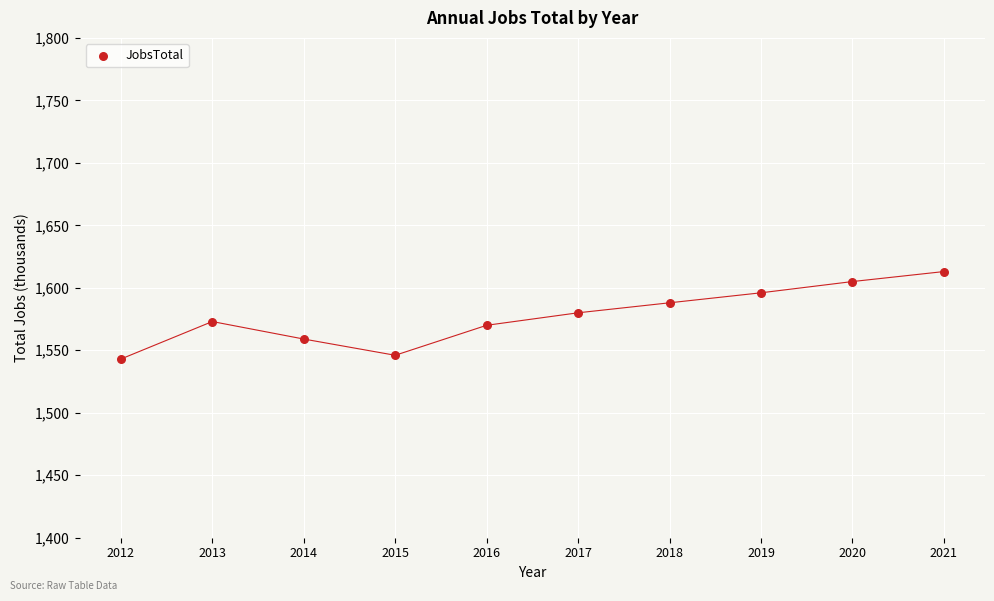

What is the range of X values (max minus min)?

9